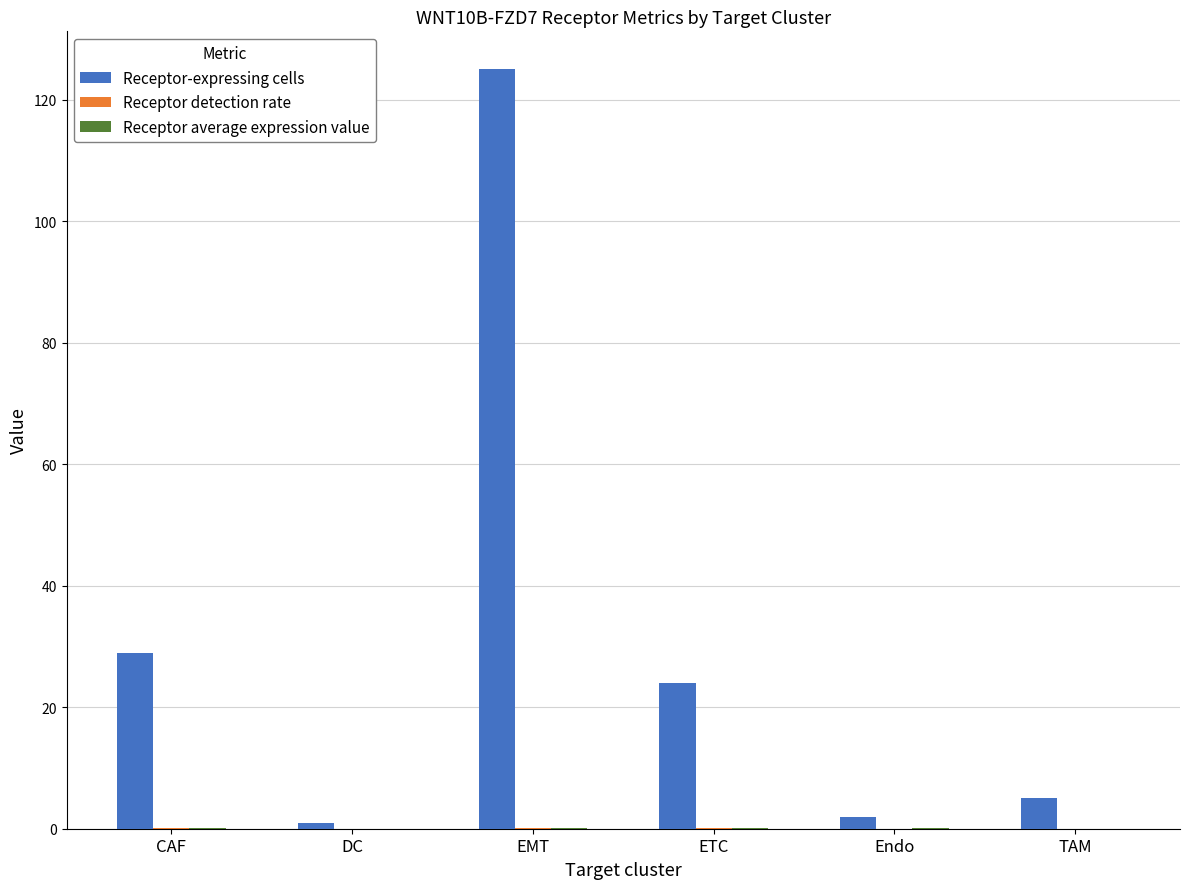

Which category has the highest value across all series?

EMT